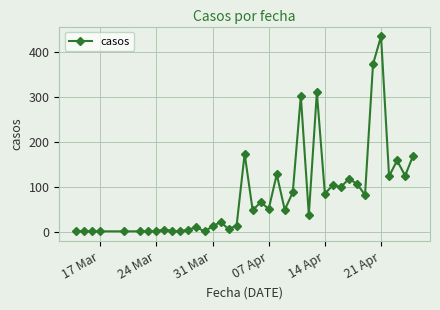

What is the difference between the second highest and minimum values?

373